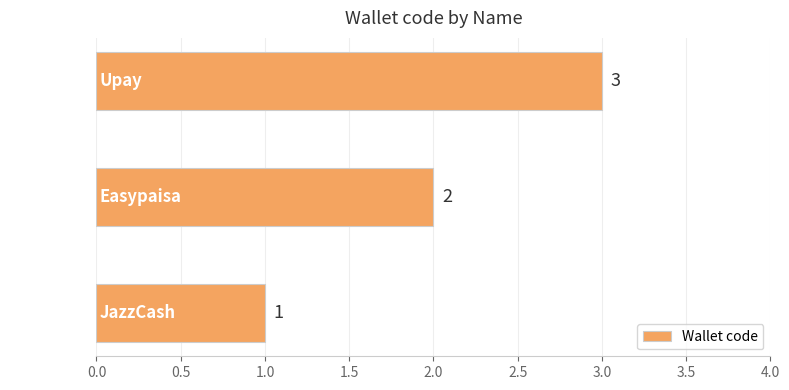

Is it true that the value at Easypaisa is 4?

False